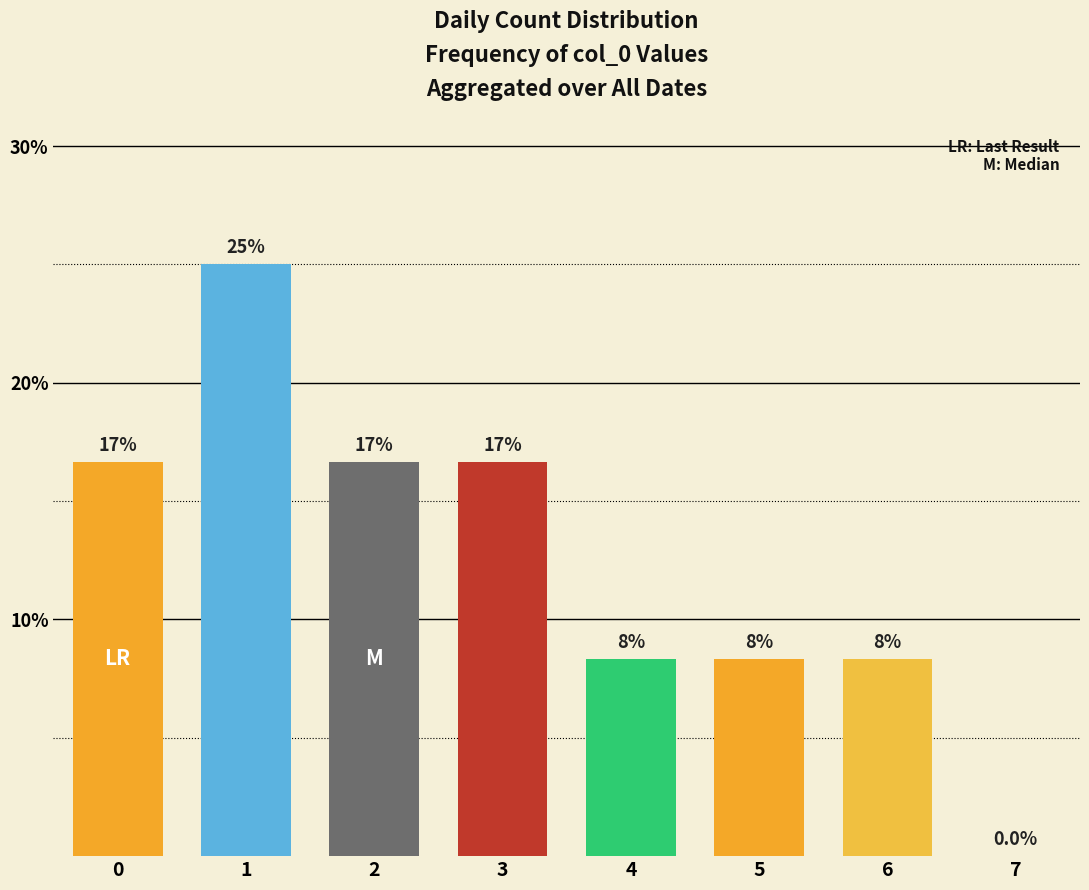

Reading right to left, transcribe all the data shown in this chart.

0.0	8.3	8.3	8.3	16.7	16.7	25.0	16.7